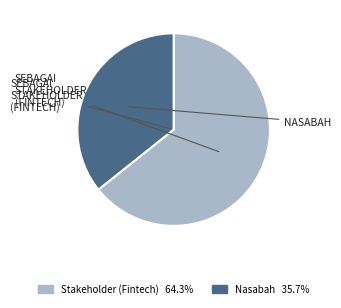

Count the number of slices in the pie.

2